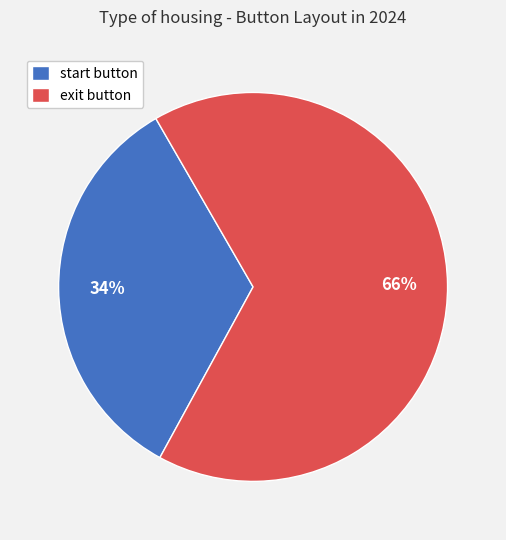

How many slices are in this pie chart?

2